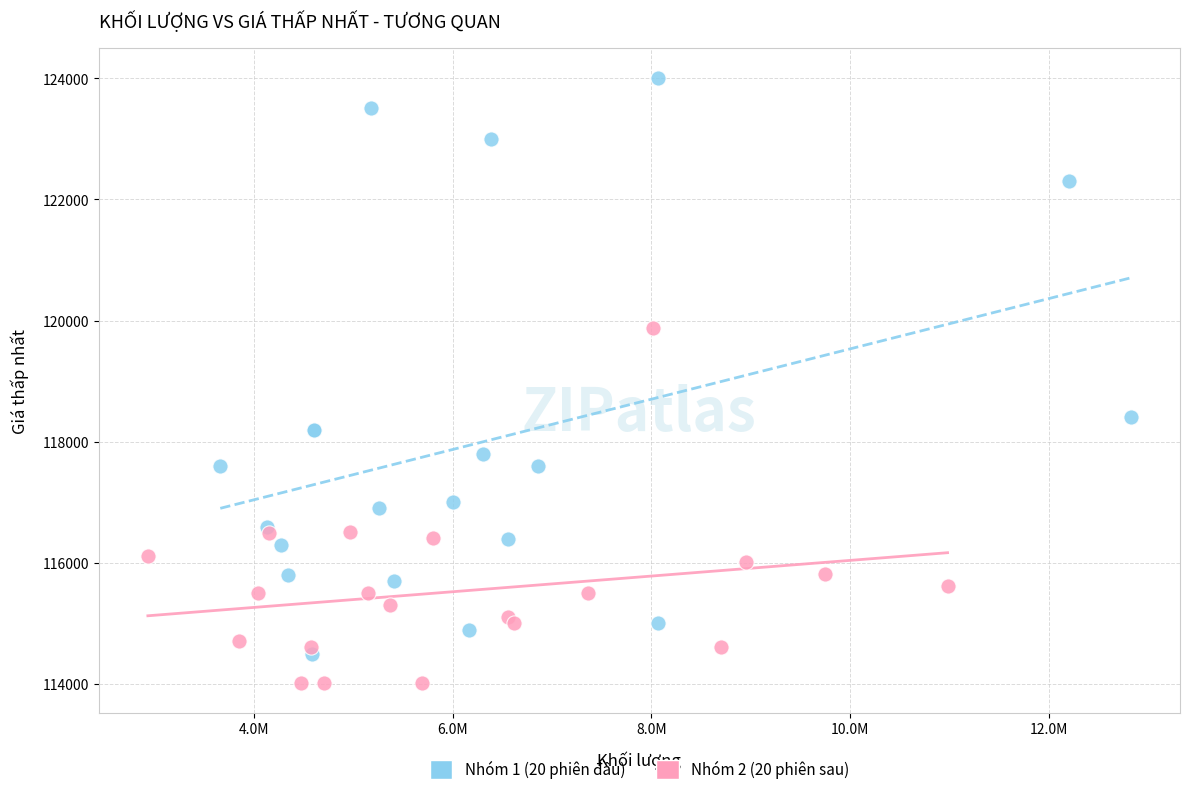

Which series reaches the minimum Y coordinate?

Nhóm 2 (20 phiên sau)